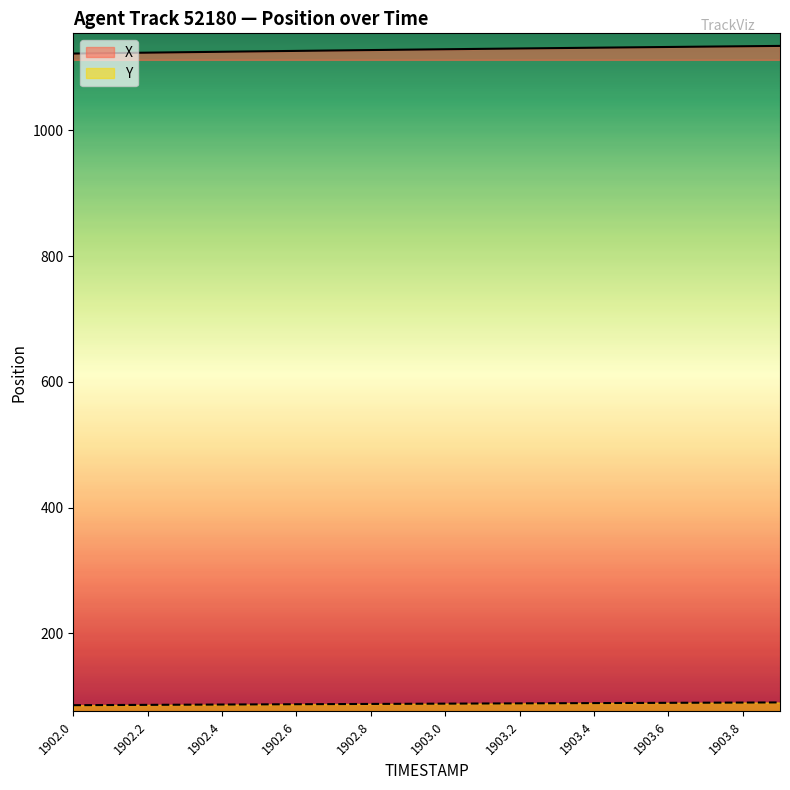

The value of X at 1903.6 is 1132.4. True or false?

True